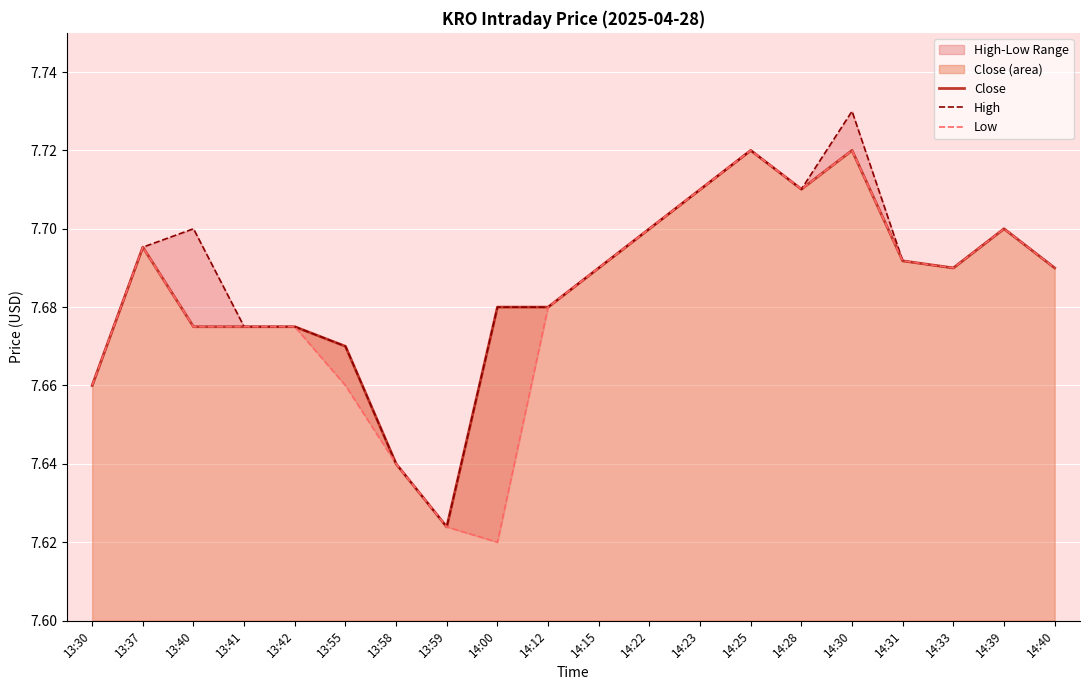

At which label is High closest to 7?

13:59